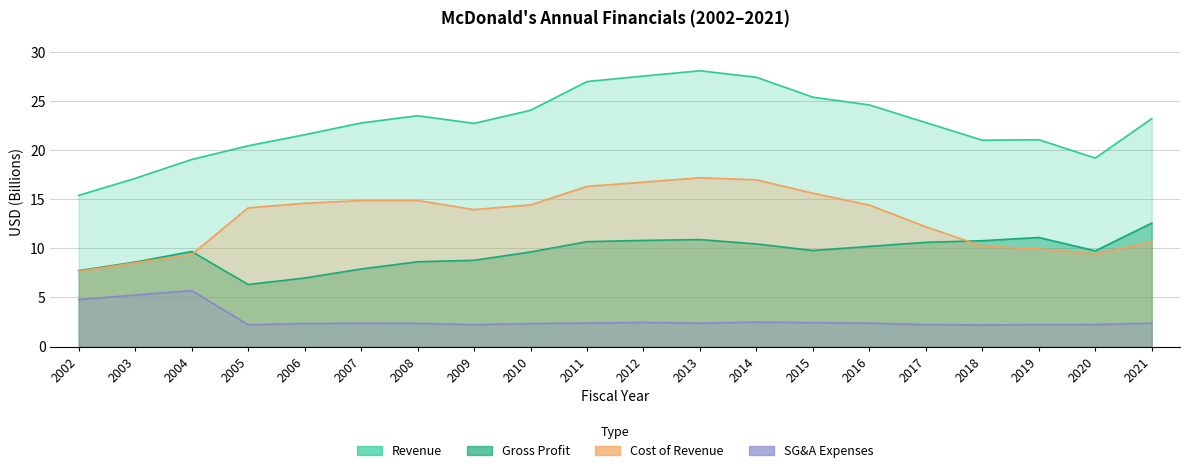

At which category is the sum across all series the highest?

2013